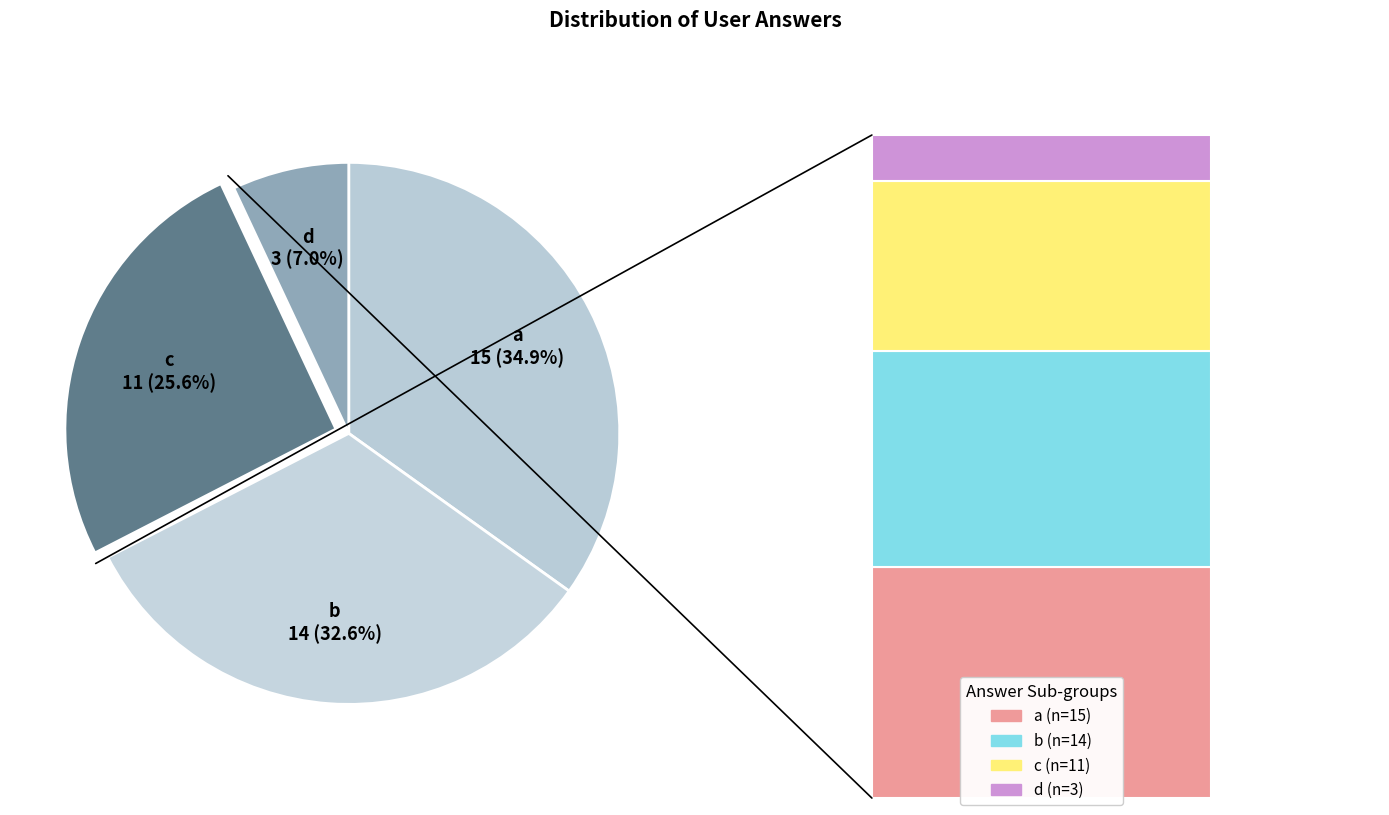

The a slice represents 35% of the pie. True or false?

True